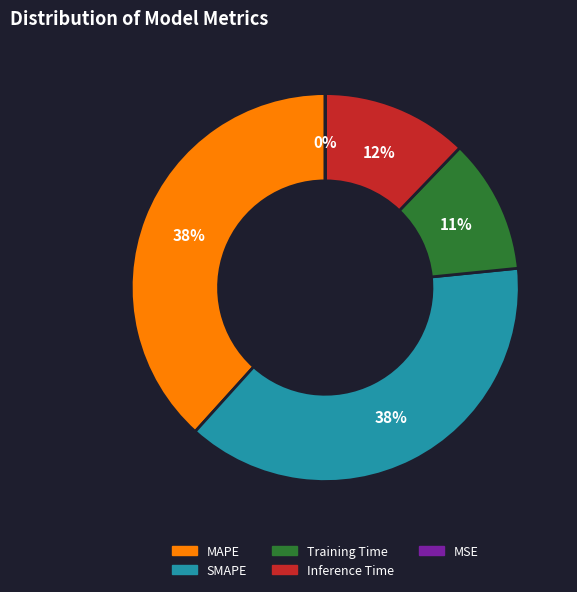

To the nearest percent, what is the average slice percentage?

20%